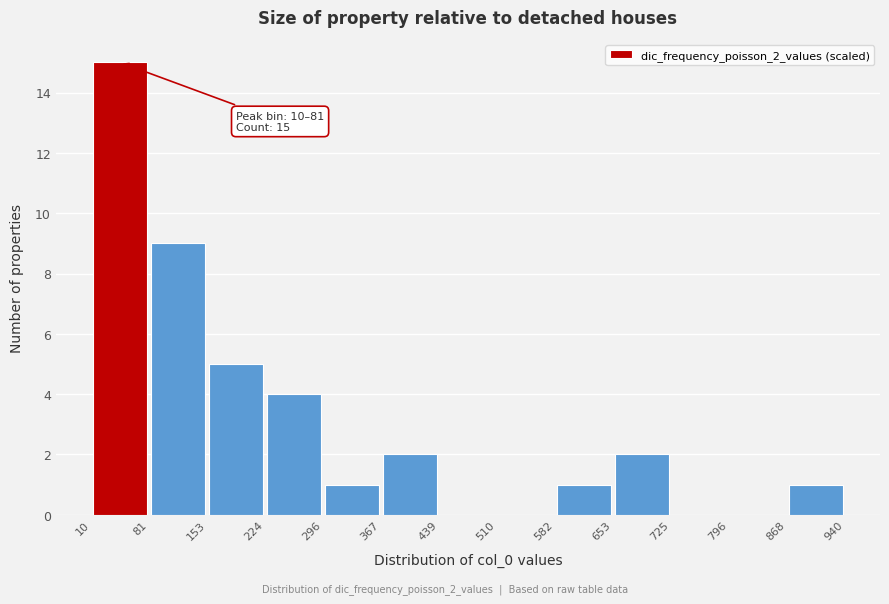

Which range on the x-axis has the tallest bar?

10 to 81